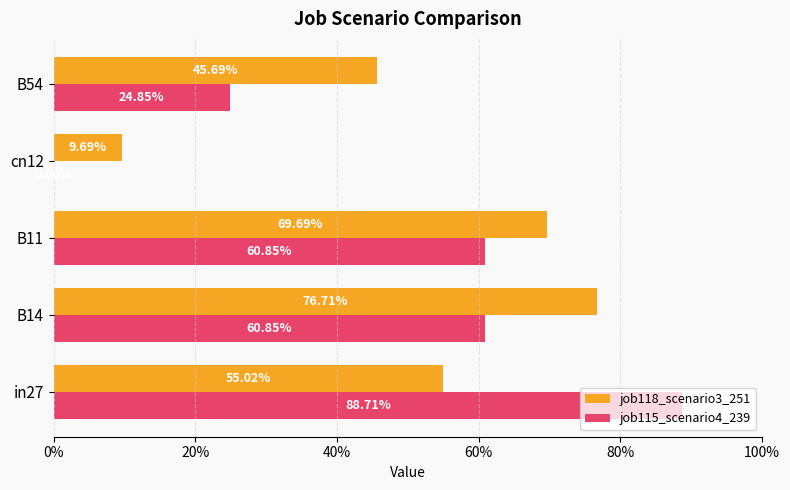

What is the sum of all job115_scenario4_239 values?

2.4